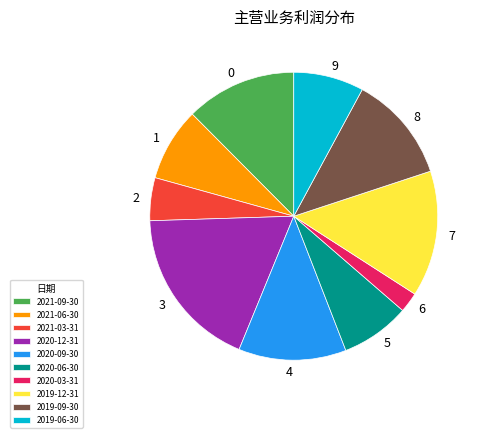

What is the smallest slice in the pie chart?

2020-03-31